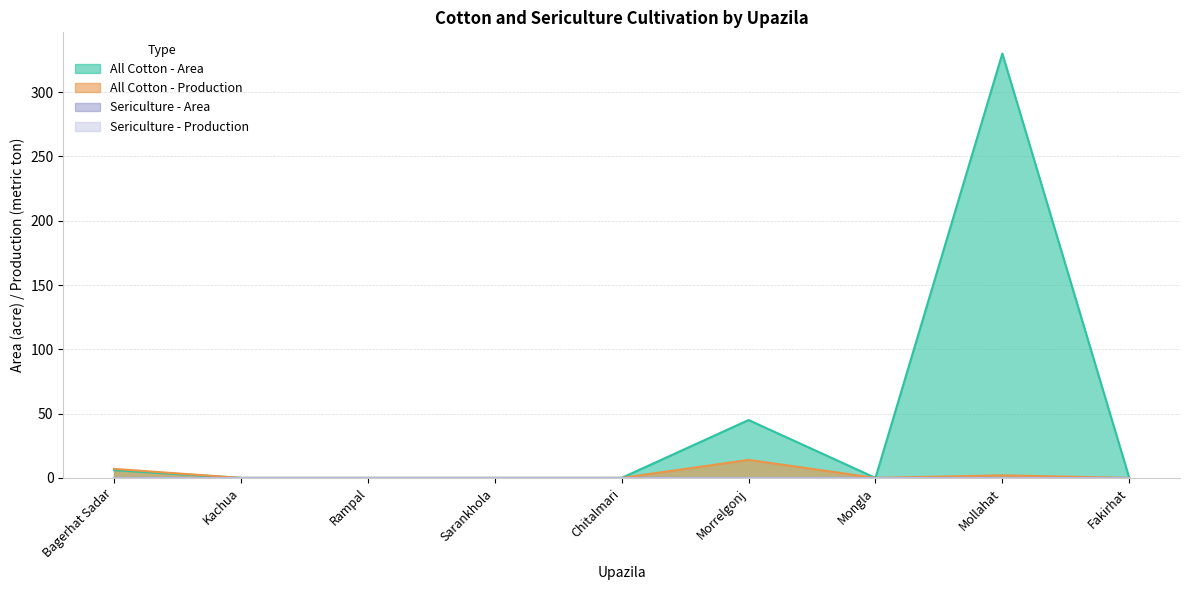

Is it true that All Cotton - Area equals 0 at Mongla?

True